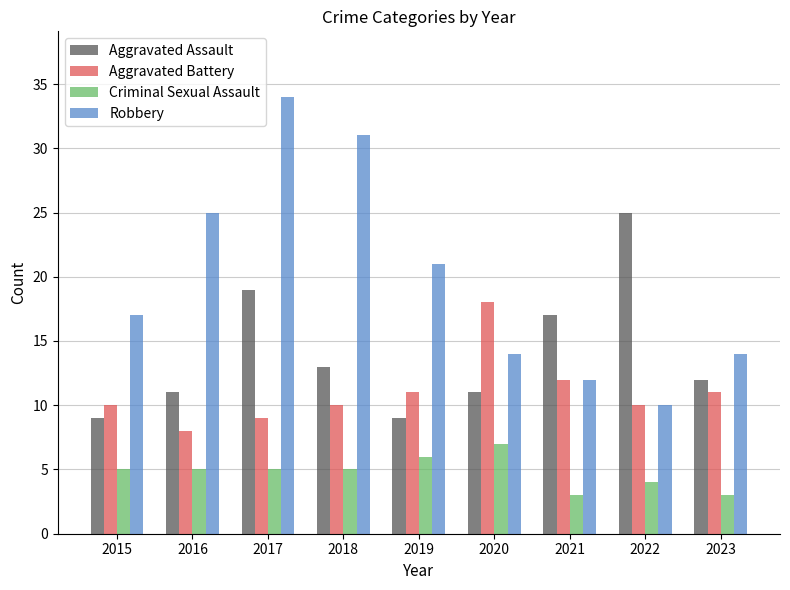

How many bars are there in each group?

4